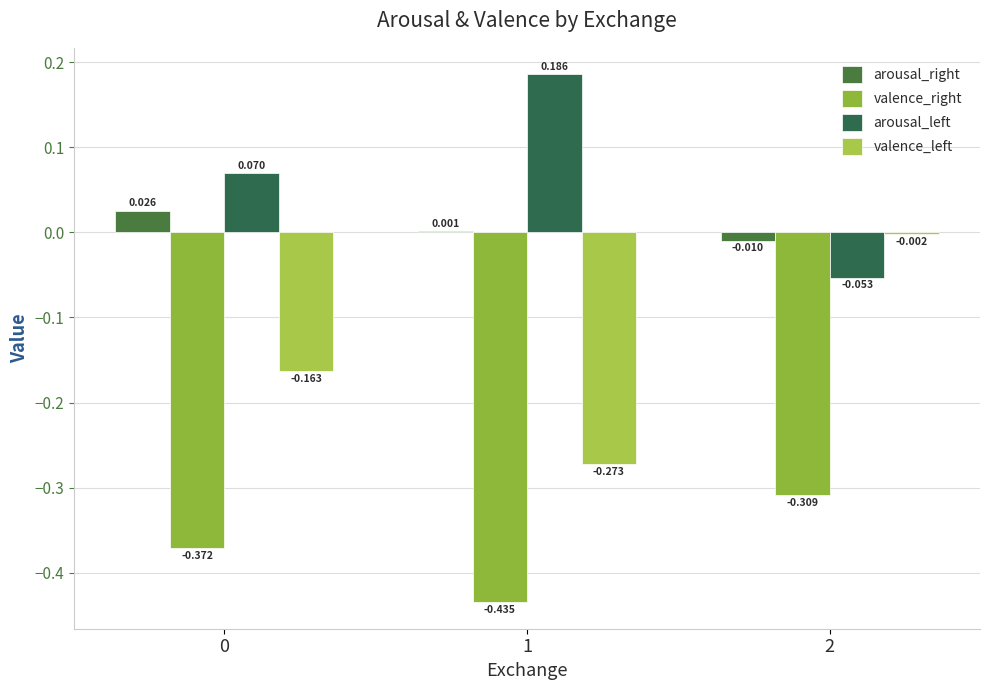

How many groups of bars are there?

3